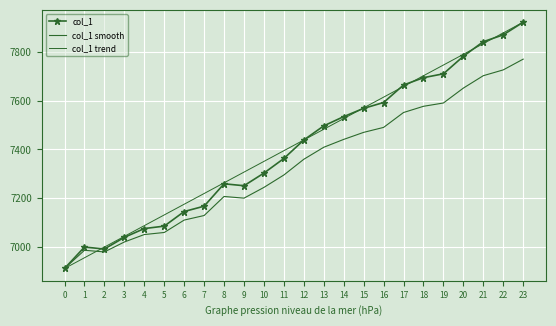

Reading left to right, what are all the values shown in this chart?

col_1: 0=6911.0	1=6999.0	2=6991.0	3=7039.0	4=7075.0	5=7085.0	6=7145.0	7=7167.0	8=7259.0	9=7251.0	10=7303.0	11=7363.0	12=7439.0	13=7497.0	14=7535.0	15=7569.0	16=7593.0	17=7665.0	18=7695.0	19=7711.0	20=7783.0	21=7843.0	22=7871.0	23=7923.0
col_1 smooth: 0=6911.0	1=6985.8	2=6979.0	3=7019.8	4=7050.4	5=7058.9	6=7109.9	7=7128.6	8=7206.8	9=7200.0	10=7244.2	11=7295.2	12=7359.8	13=7409.1	14=7441.4	15=7470.3	16=7490.7	17=7551.9	18=7577.4	19=7591.0	20=7652.2	21=7703.2	22=7727.0	23=7771.2
col_1 trend: 0=6911.0	1=6955.0	2=6999.0	3=7043.0	4=7087.0	5=7131.0	6=7175.0	7=7219.0	8=7263.0	9=7307.0	10=7351.0	11=7395.0	12=7439.0	13=7483.0	14=7527.0	15=7571.0	16=7615.0	17=7659.0	18=7703.0	19=7747.0	20=7791.0	21=7835.0	22=7879.0	23=7923.0